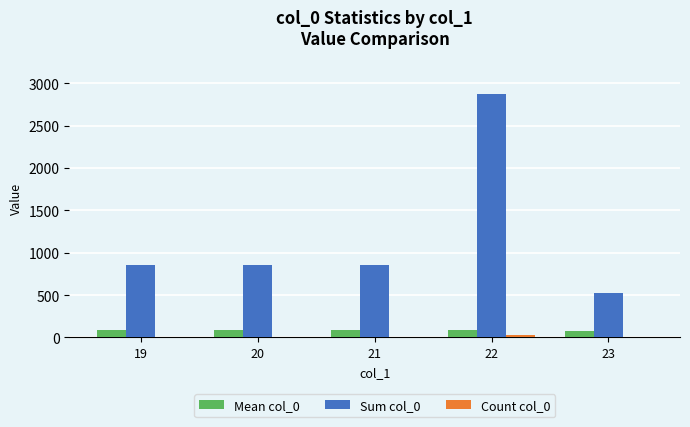

How many series are shown in this chart?

3